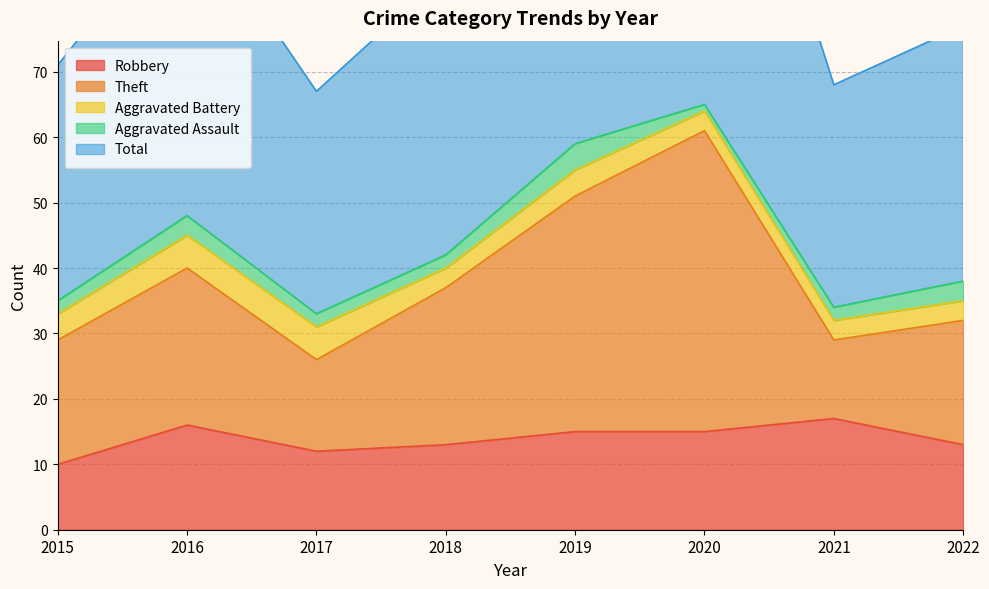

Where is the first local minimum for Robbery?

2017